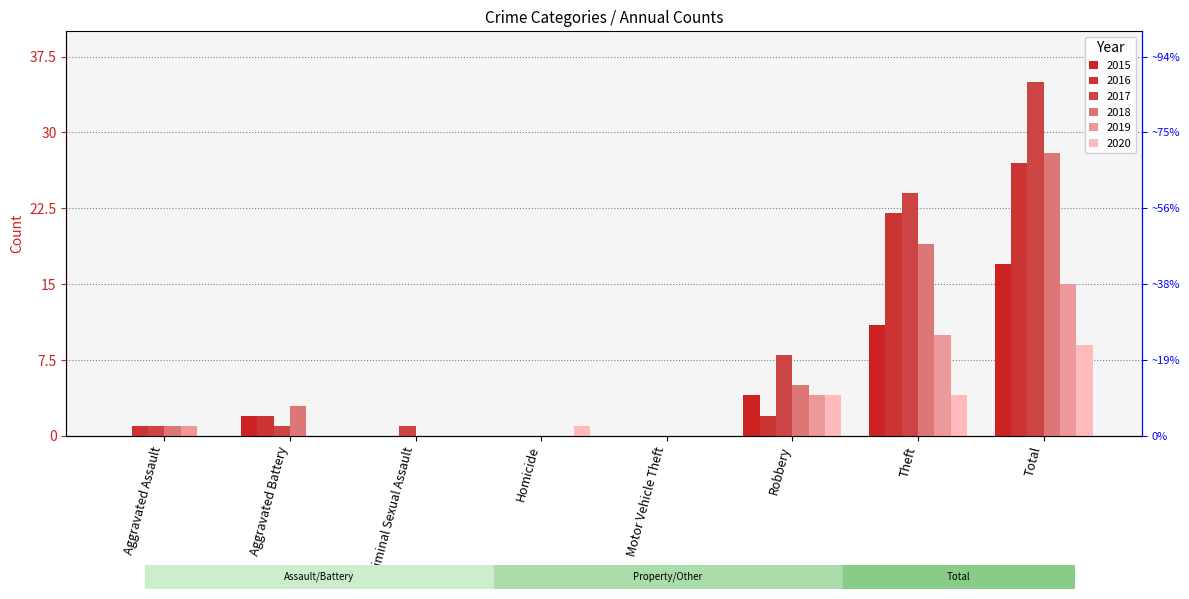

What is the difference between the 2020 values at Aggravated Battery and Robbery?

4